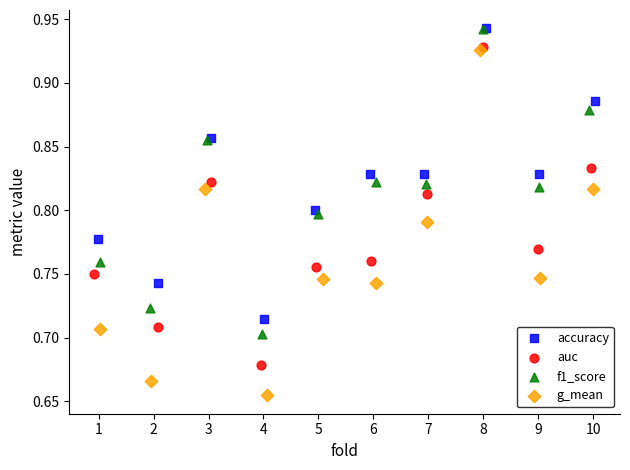

Which series contains the lowest Y value?

g_mean